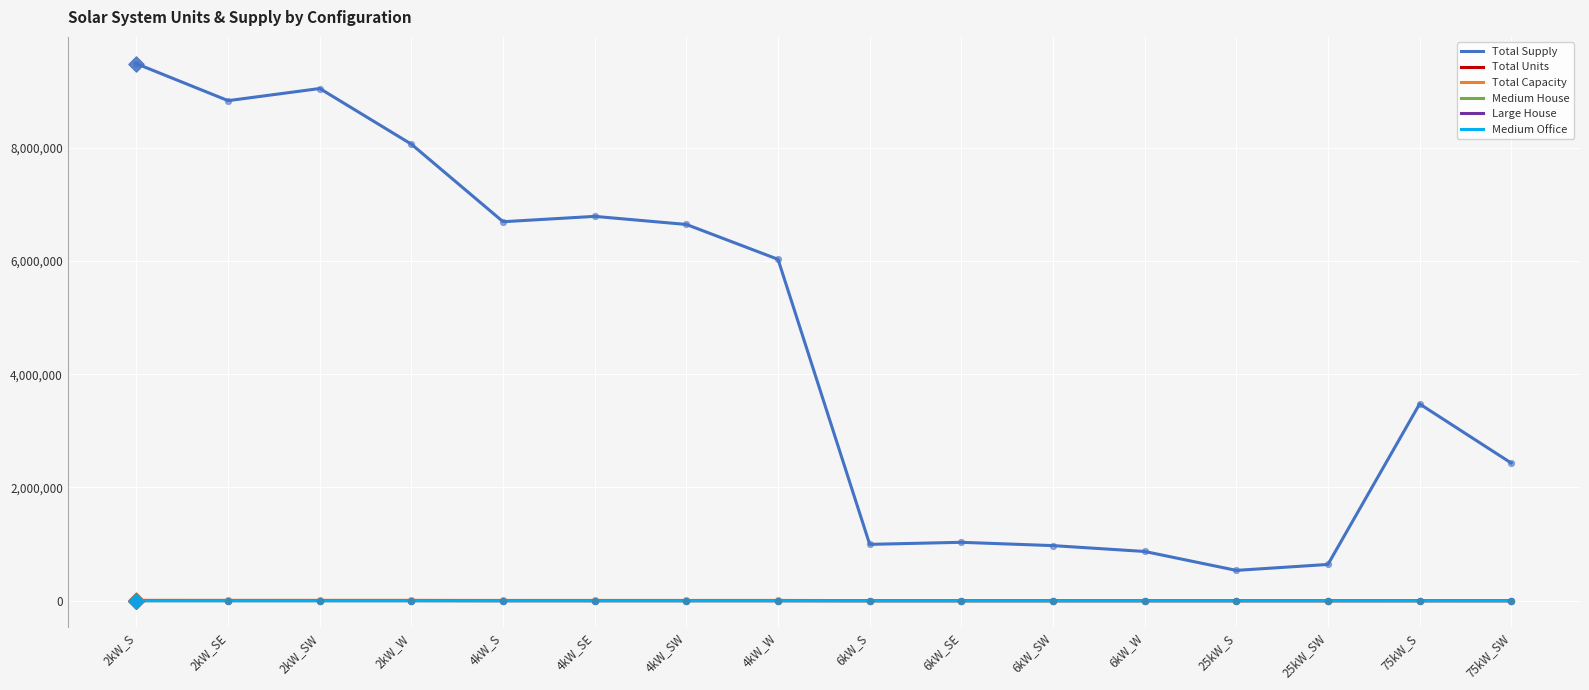

Is the value of Total Capacity at 6kW_SW greater than the value of Total Supply at 4kW_W?

No